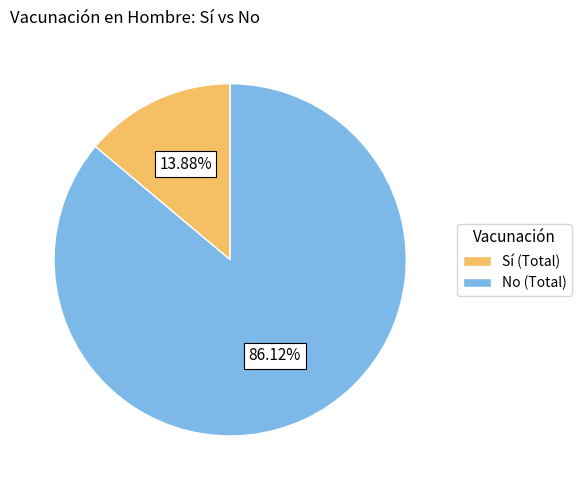

What is the majority slice?

No (Total)